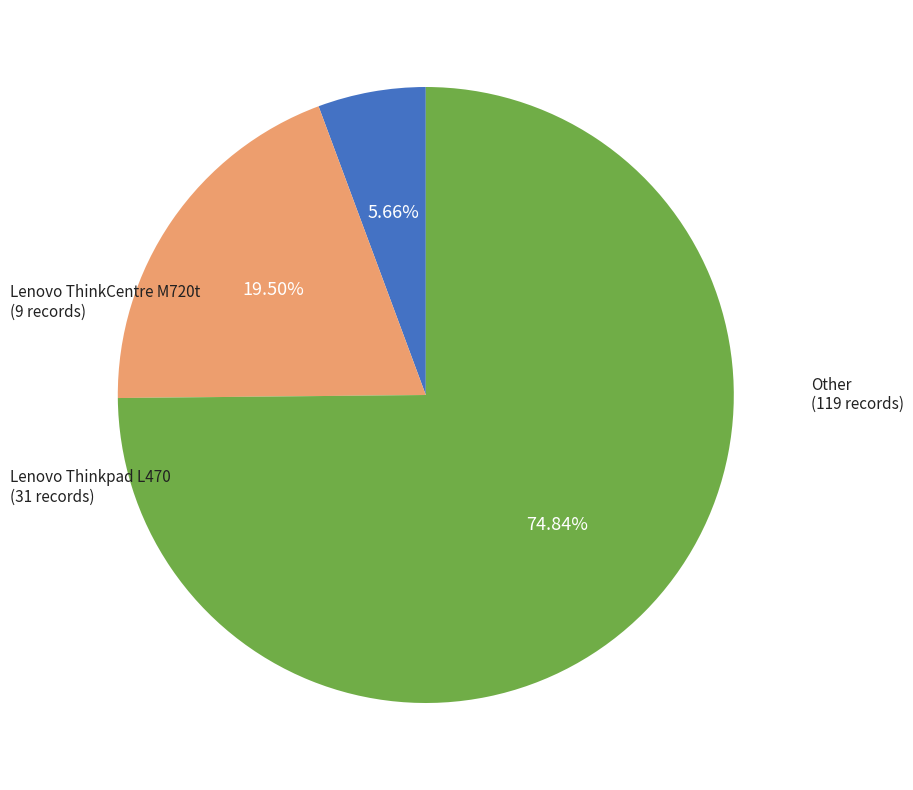

Rank the categories by value from highest to lowest.

Other, Lenovo Thinkpad L470, Lenovo ThinkCentre M720t